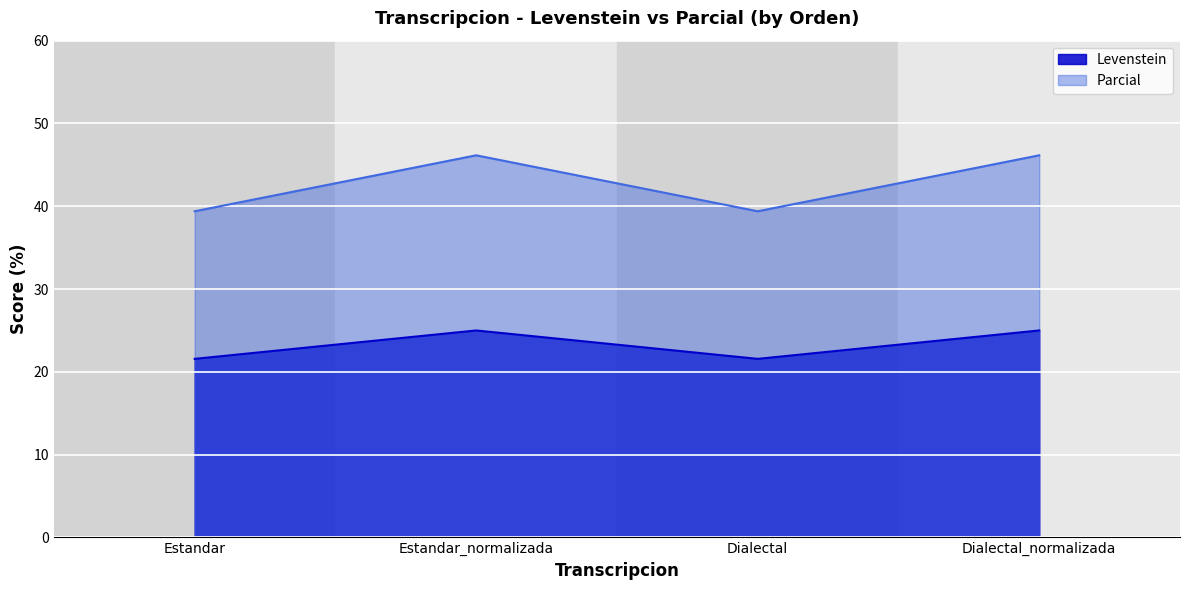

Is the value of Levenstein at Estandar_normalizada greater than the value of Parcial at Estandar_normalizada?

No